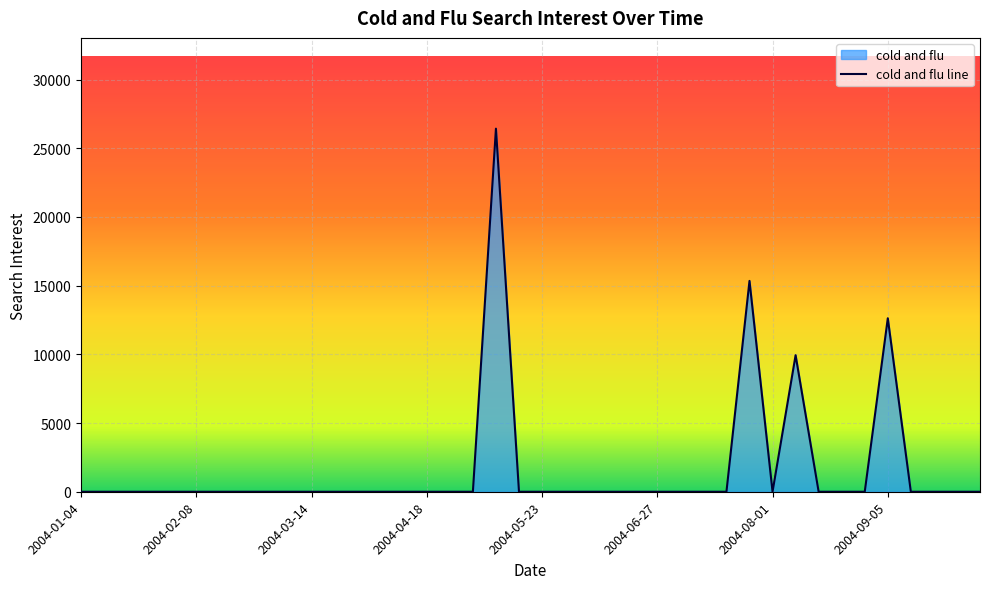

What is the sum of all values?

64343.5